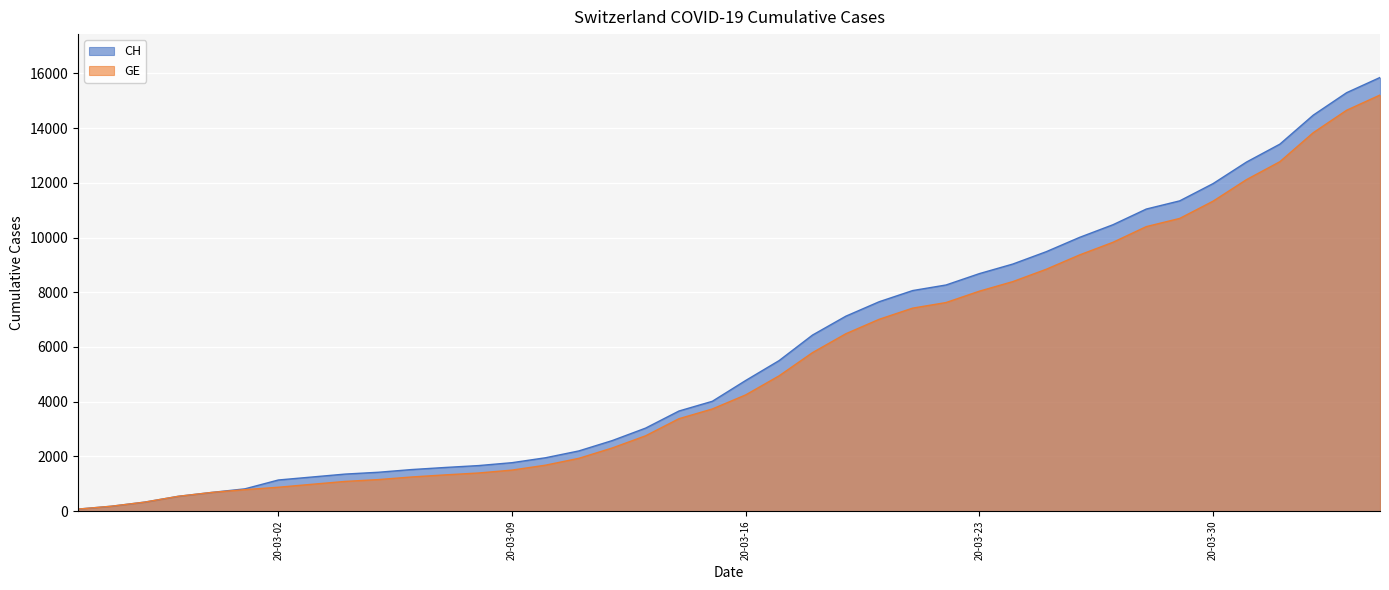

What is the value of the GE point at the 7th from the left?

872